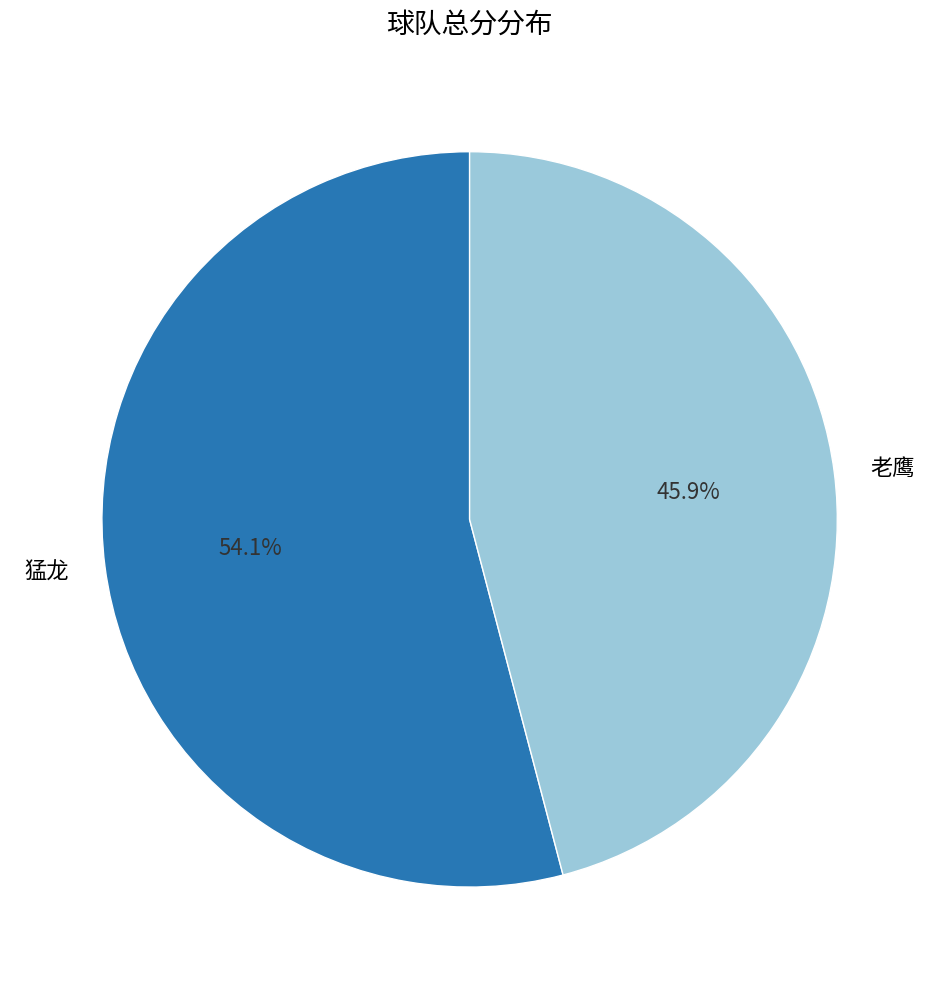

Is 老鹰 the majority of the pie?

No